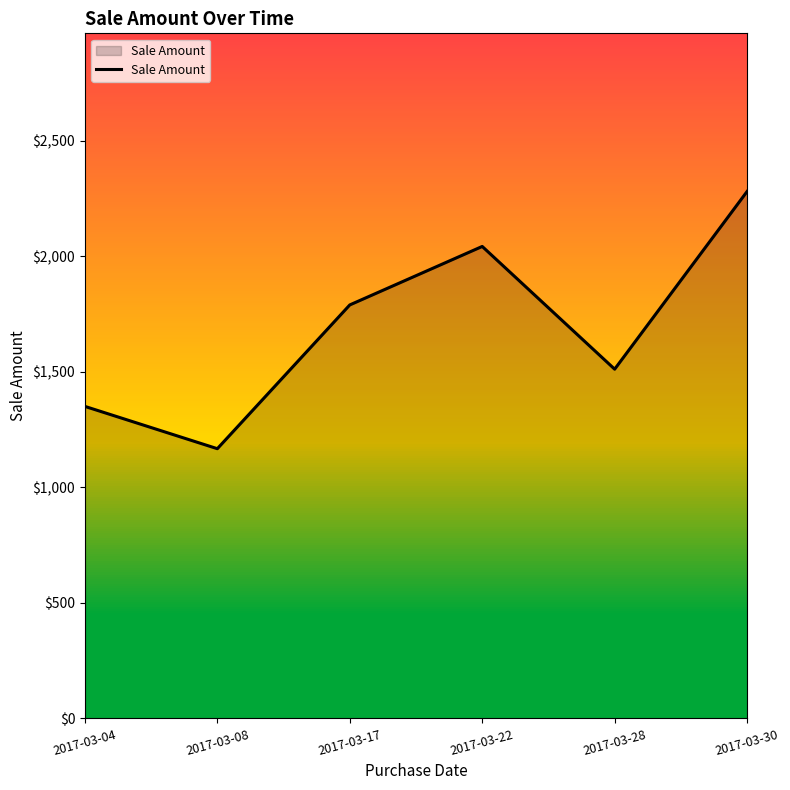

What is the difference between the second highest and minimum values?

875